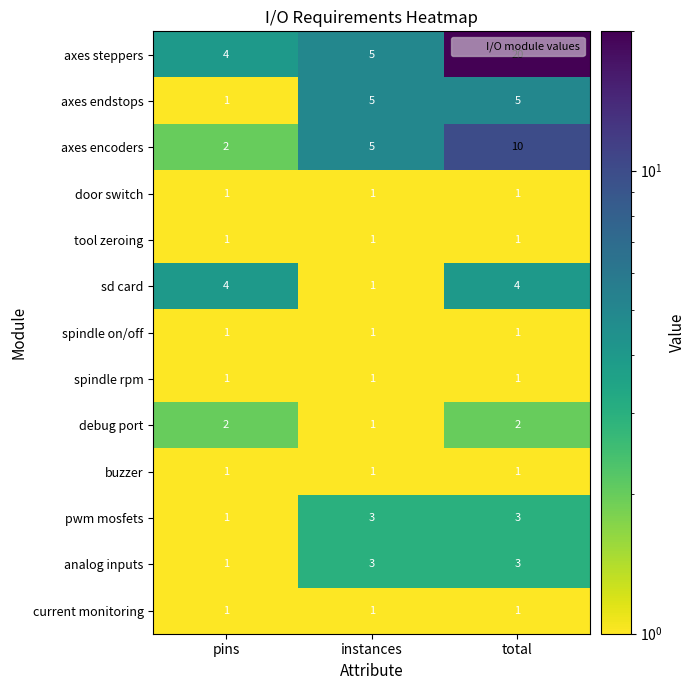

List the labels in order of axes encoders value, smallest first.

pins, instances, total